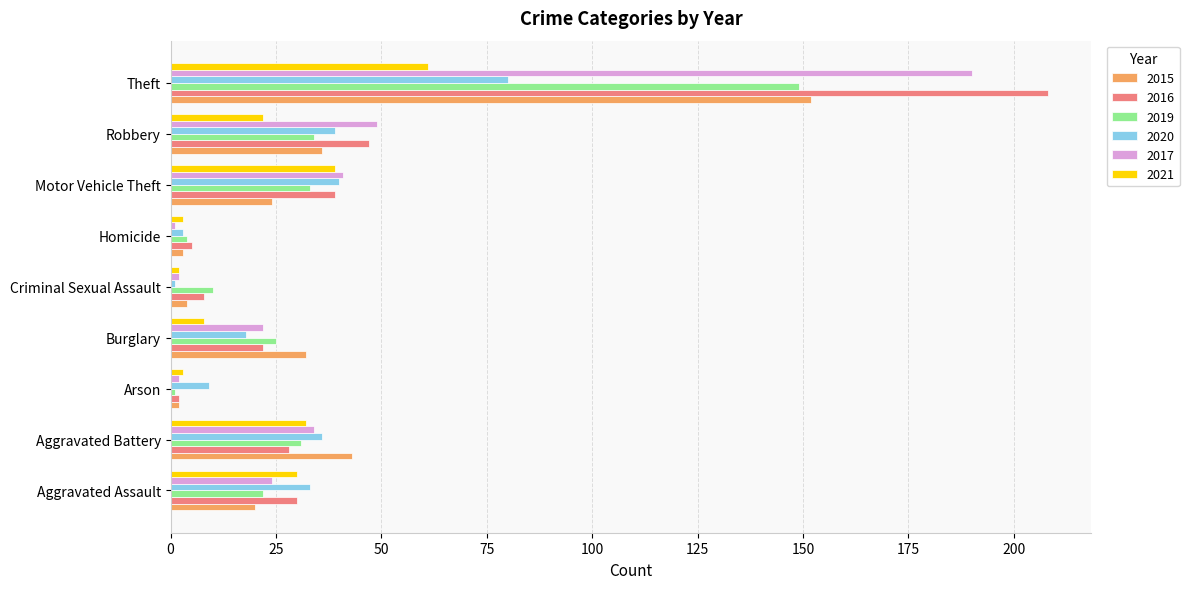

Is the value of 2015 at Aggravated Battery greater than the value of 2019 at Robbery?

Yes